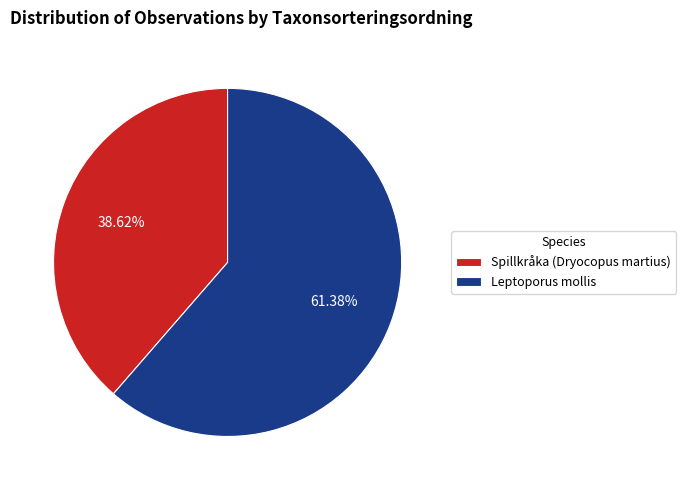

Rank the categories by value from highest to lowest.

Leptoporus mollis, Spillkråka (Dryocopus martius)